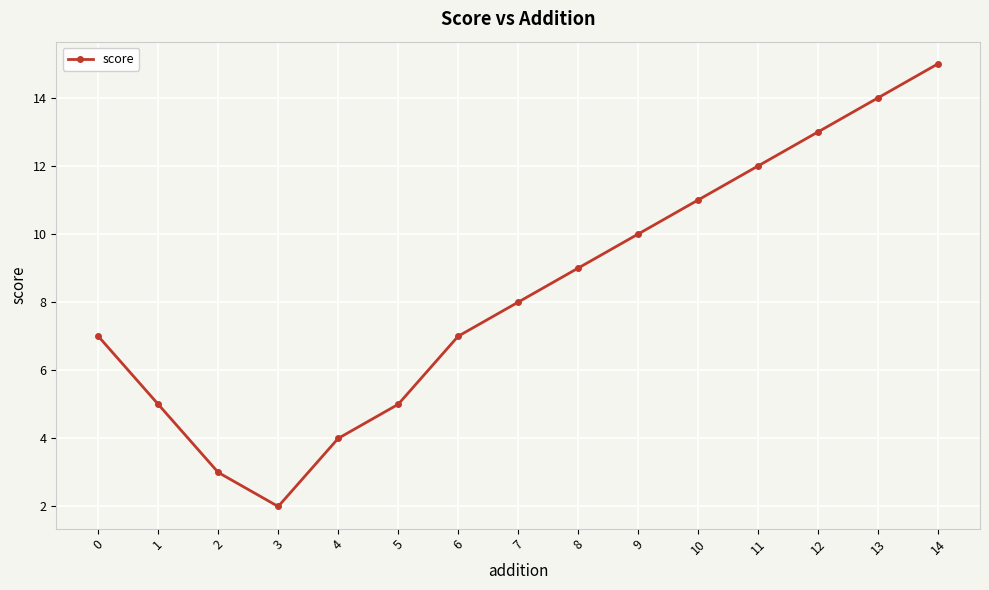

Does the chart display data point markers on the line(s)?

Yes